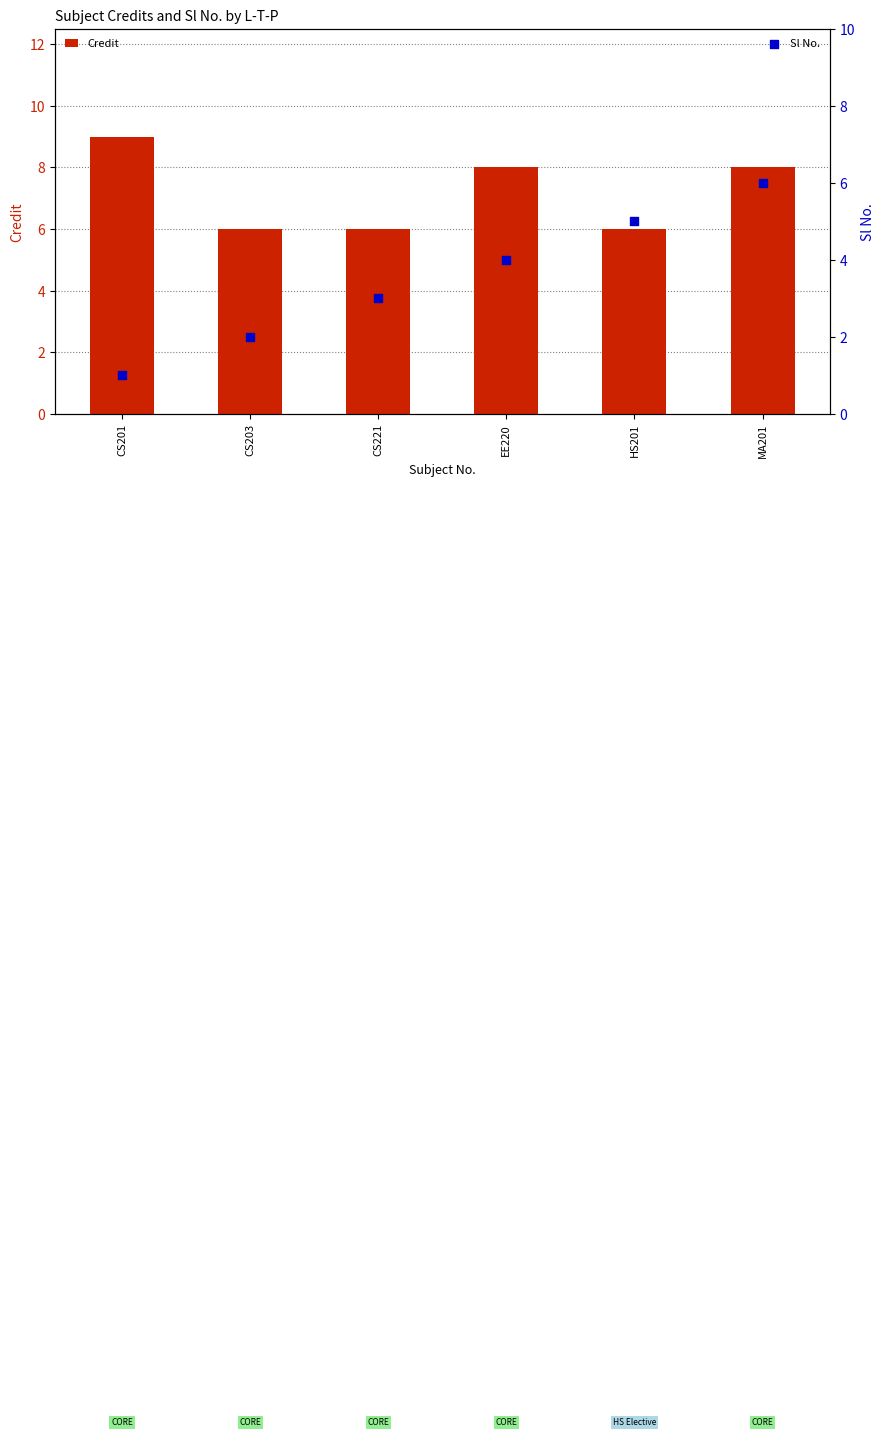

Which series reaches the minimum Y coordinate?

Sl No.